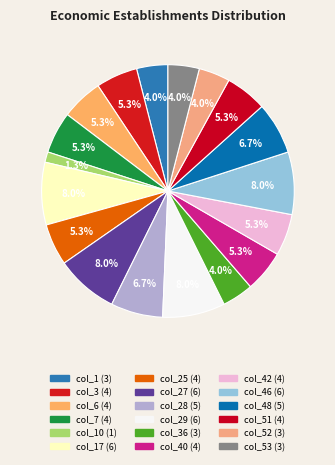

Count the number of slices in the pie.

18